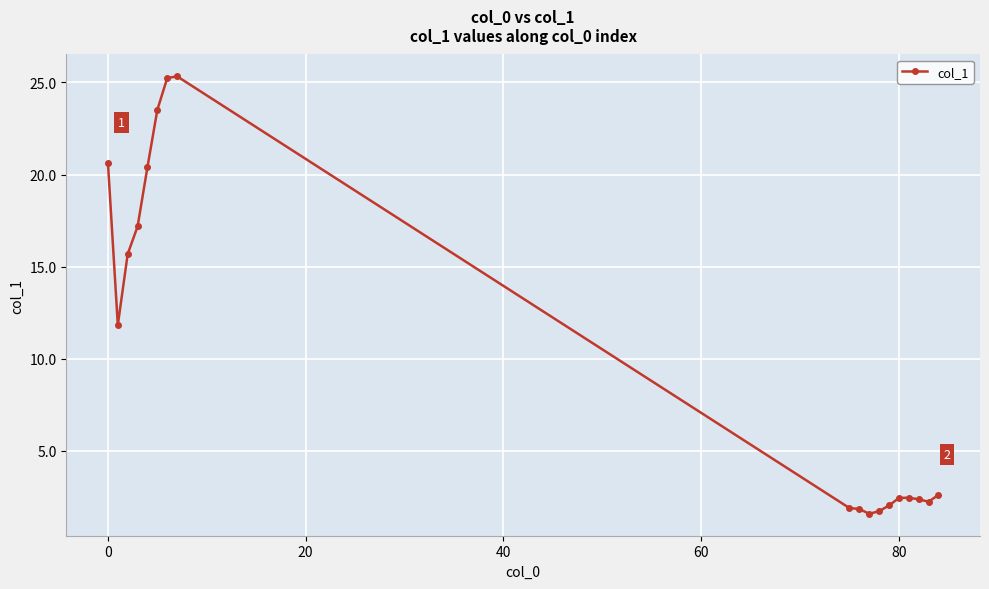

What is the sum of all values?

181.1